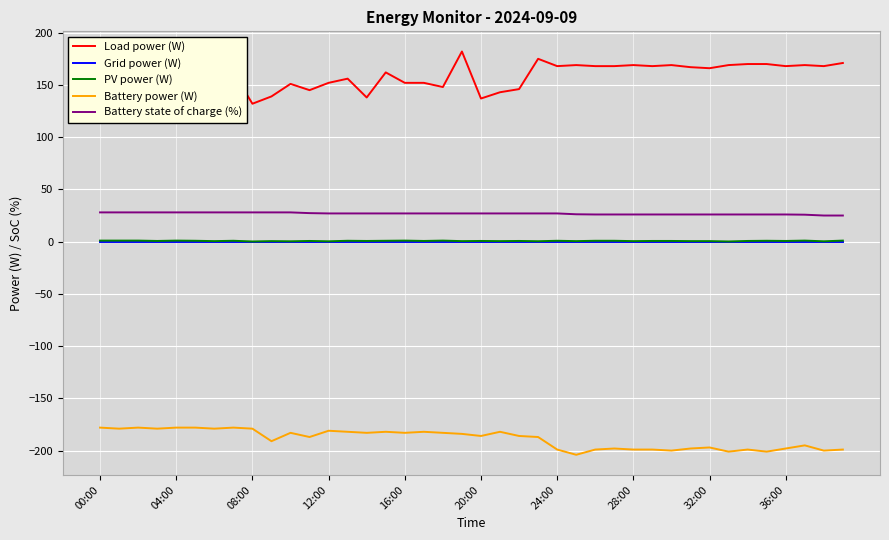

Is it true that Battery state of charge (%) equals 27.0 at 24:00?

True